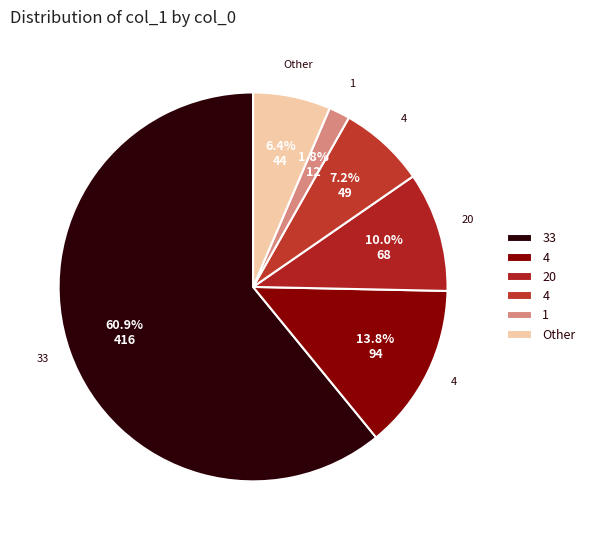

How many slices are in this pie chart?

6